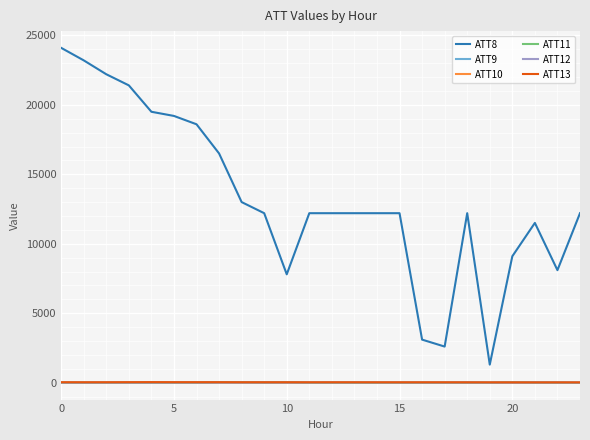

True or false: ATT12 and ATT8 cross at least once.

False